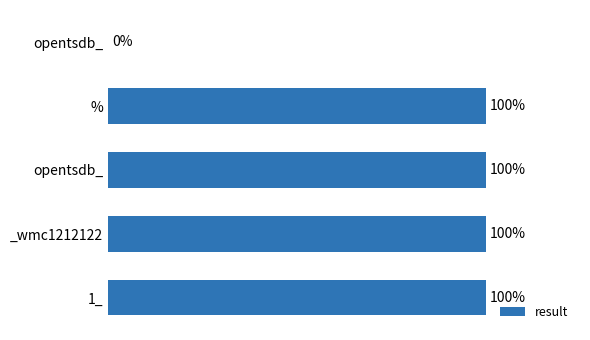

What is the sum of all values?

4